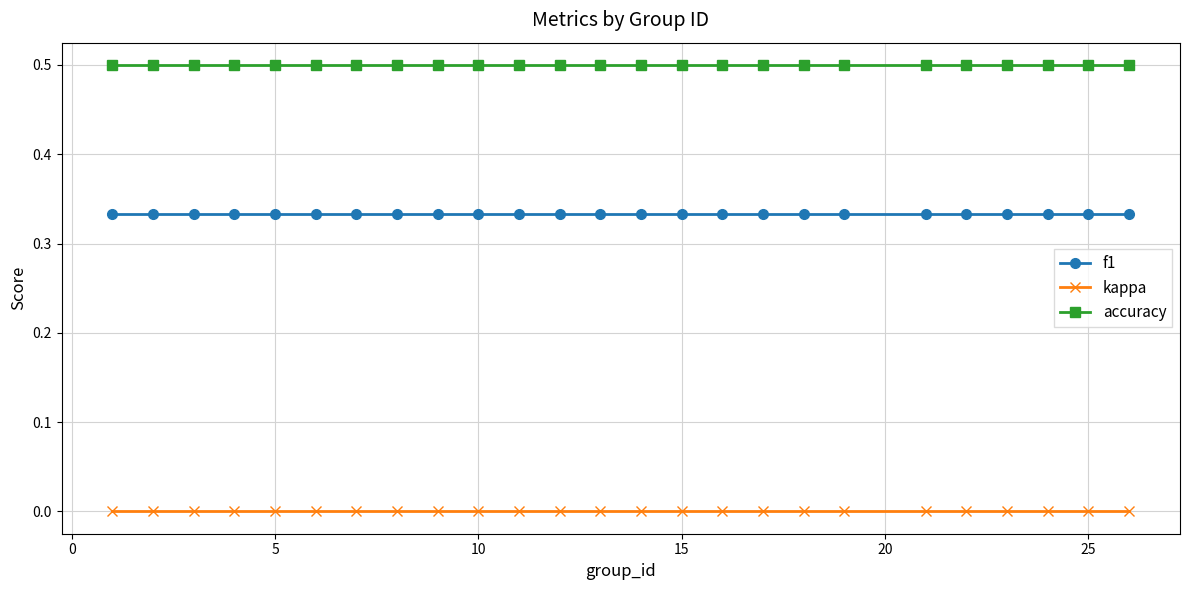

List the series in order of their overall mean, lowest first.

kappa, f1, accuracy